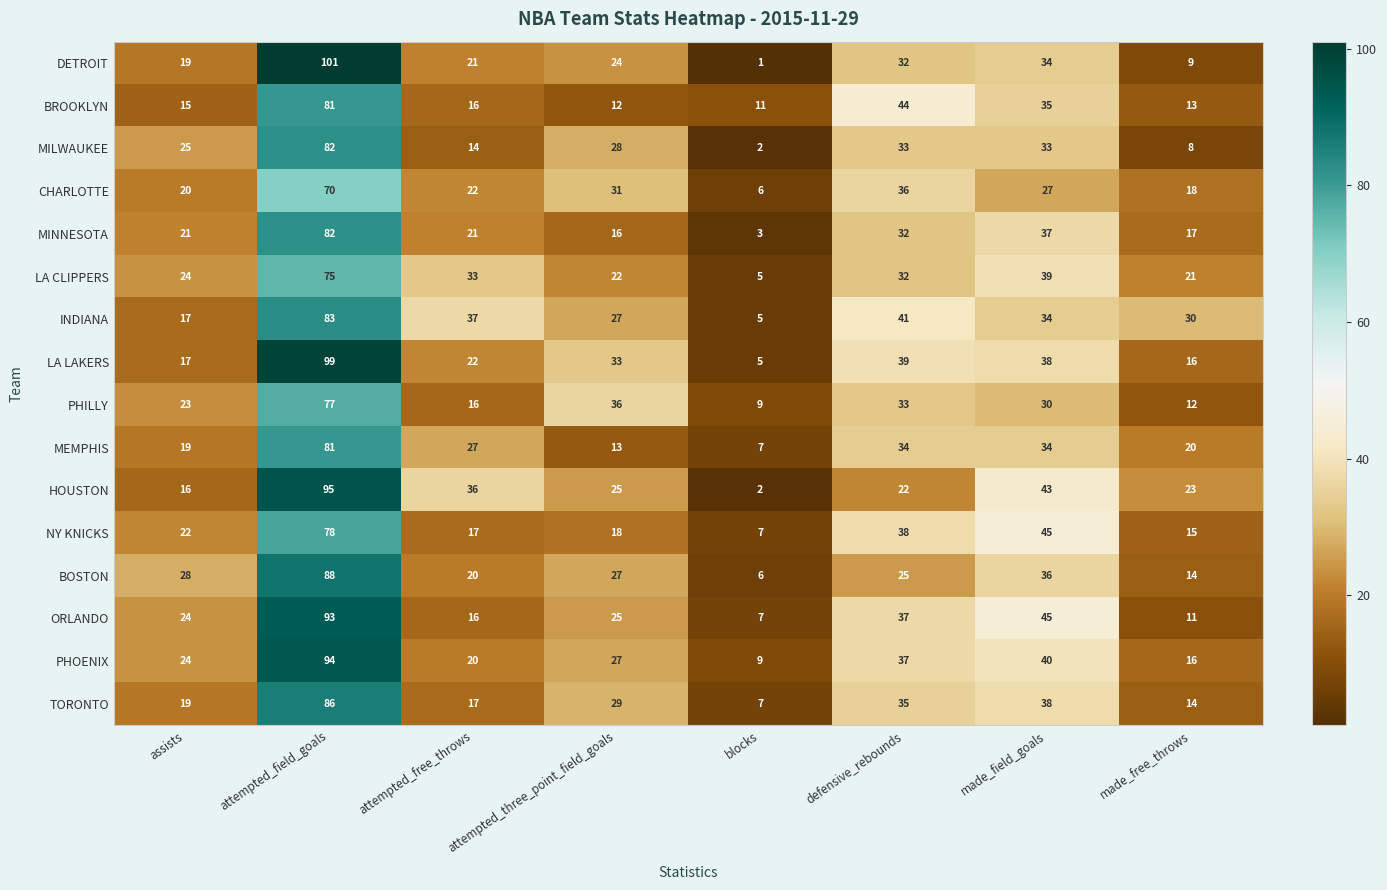

Which category has the lowest value across all series?

blocks